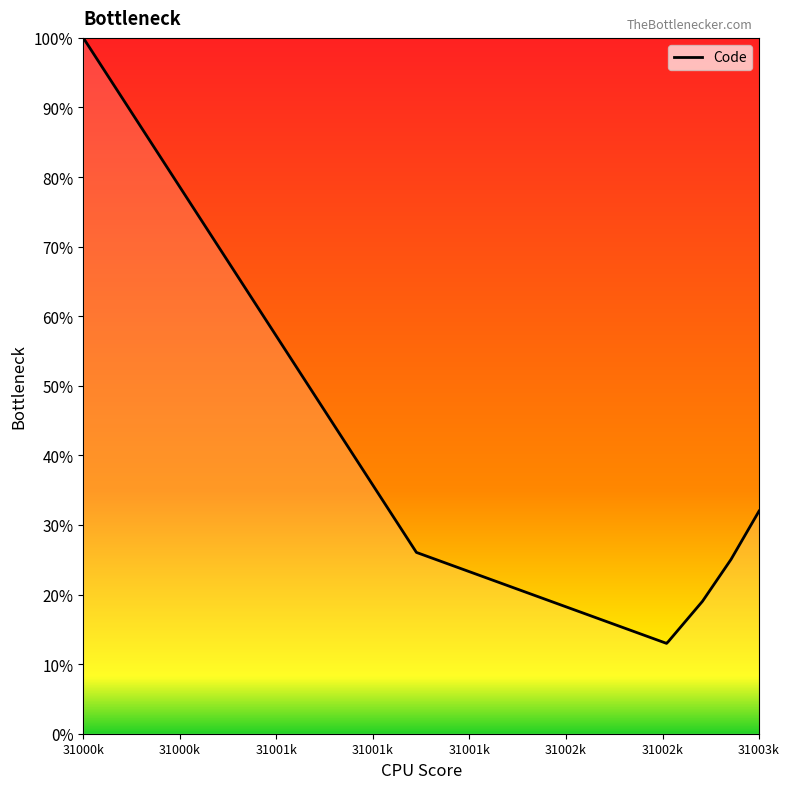

Is this an area chart (filled region under the line)?

Yes